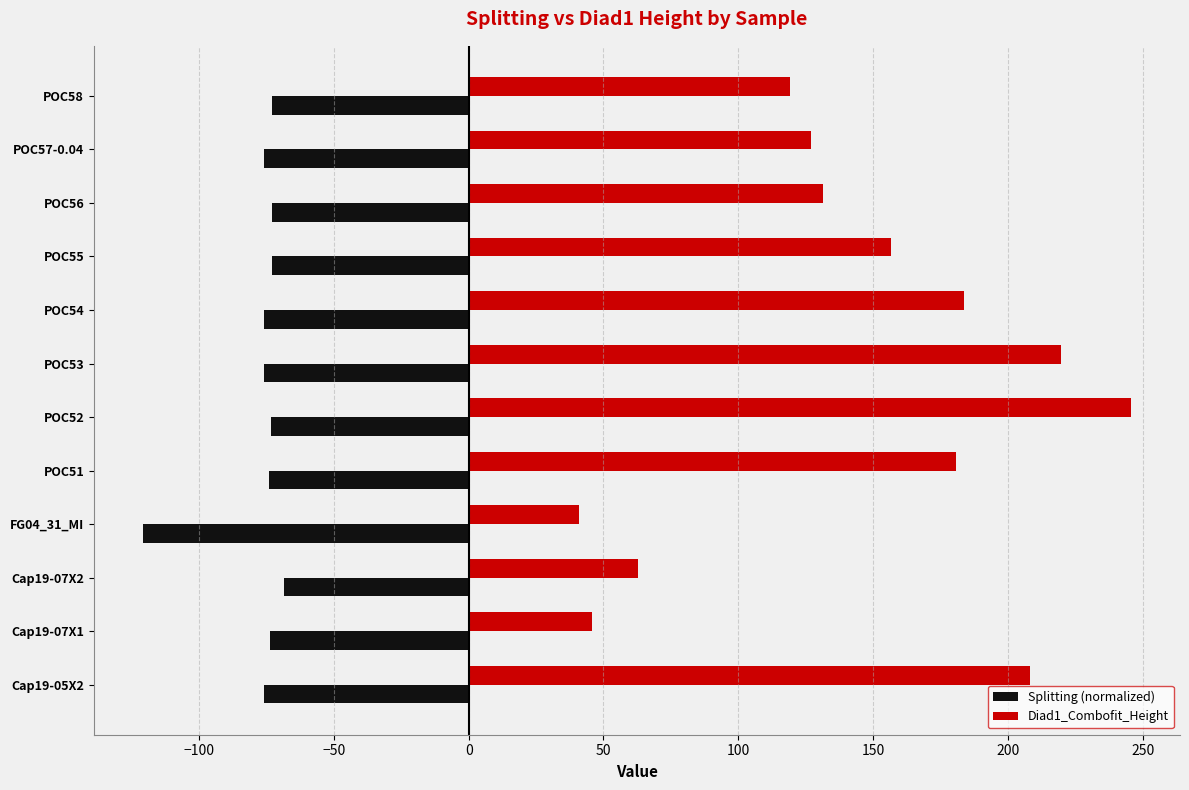

The value of Splitting (normalized) at POC56 is -108.3. True or false?

False